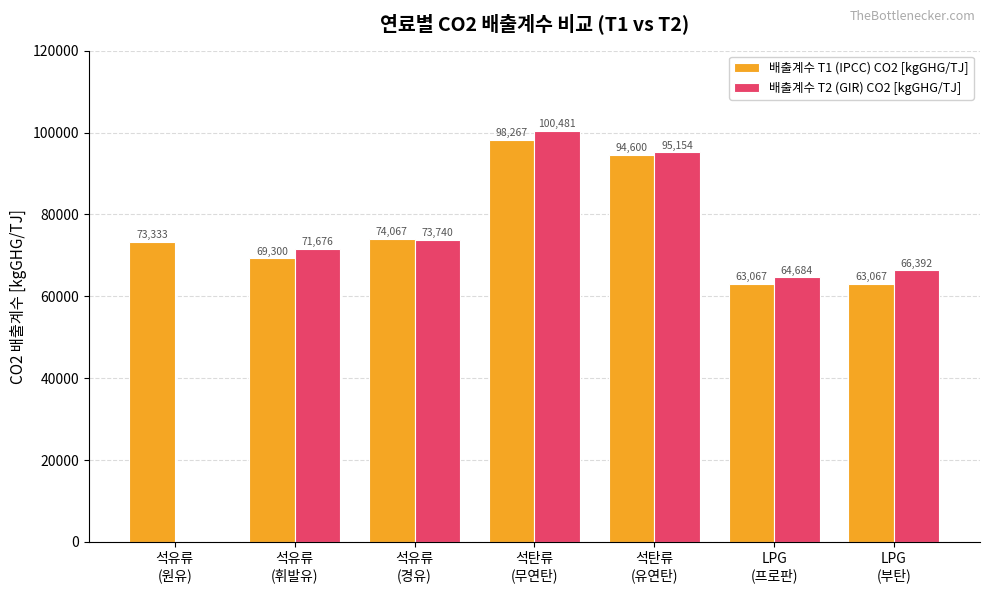

At which label is 배출계수 T1 (IPCC) CO2 [kgGHG/TJ] closest to 80666?

석유류
(경유)